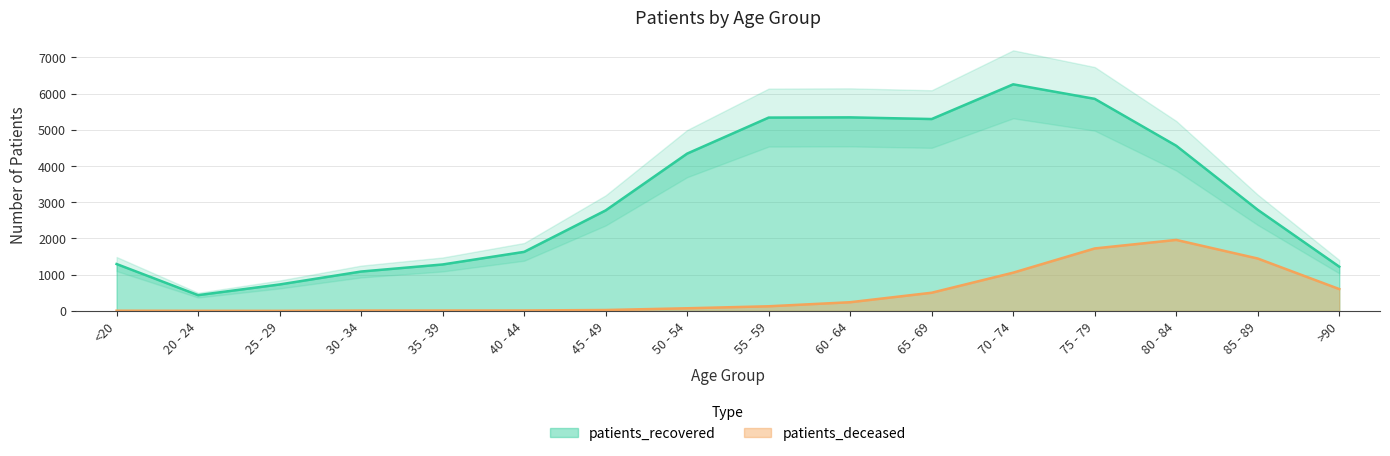

Which series has the largest range (max minus min)?

patients_recovered